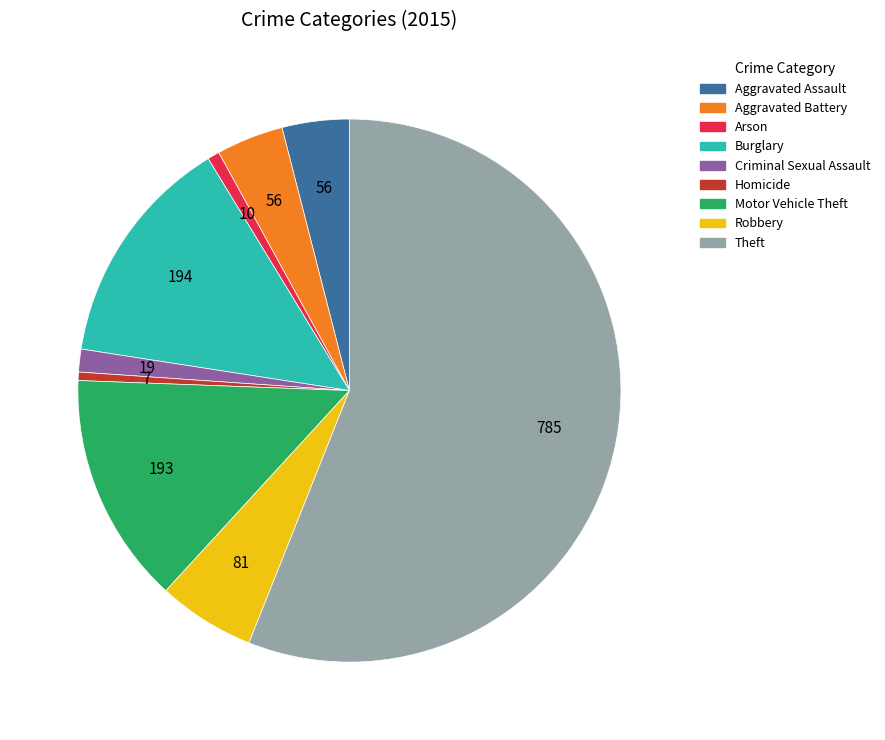

True or false: Homicide accounts for 9% of the total.

False